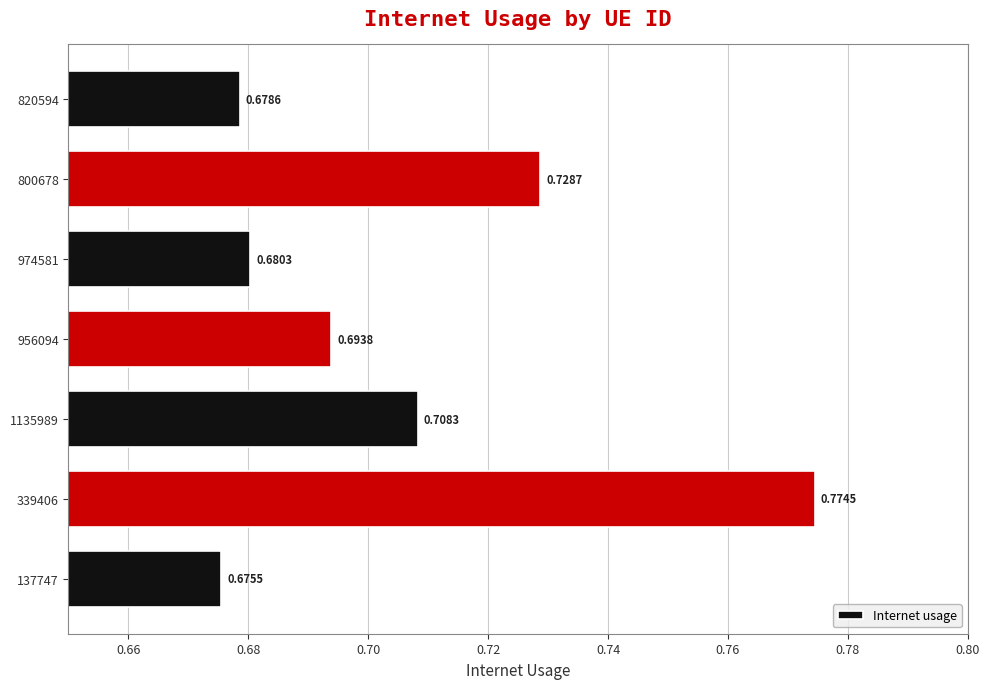

Between 800678 and 974581, which is larger?

800678